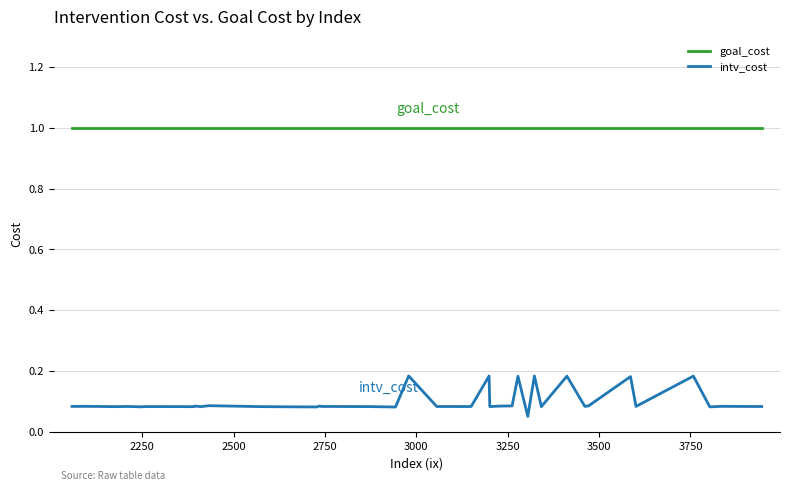

True or false: goal_cost and intv_cost cross at least once.

False